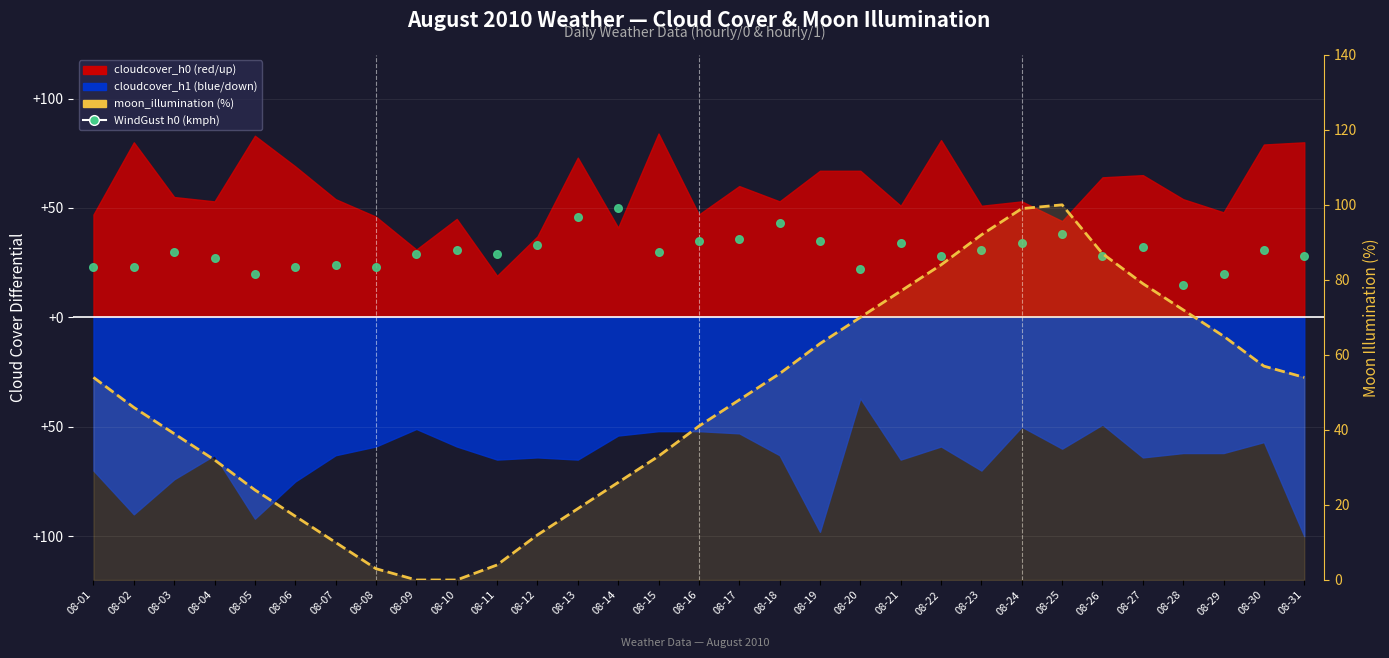

What is the total value across all series at 08-25?

138